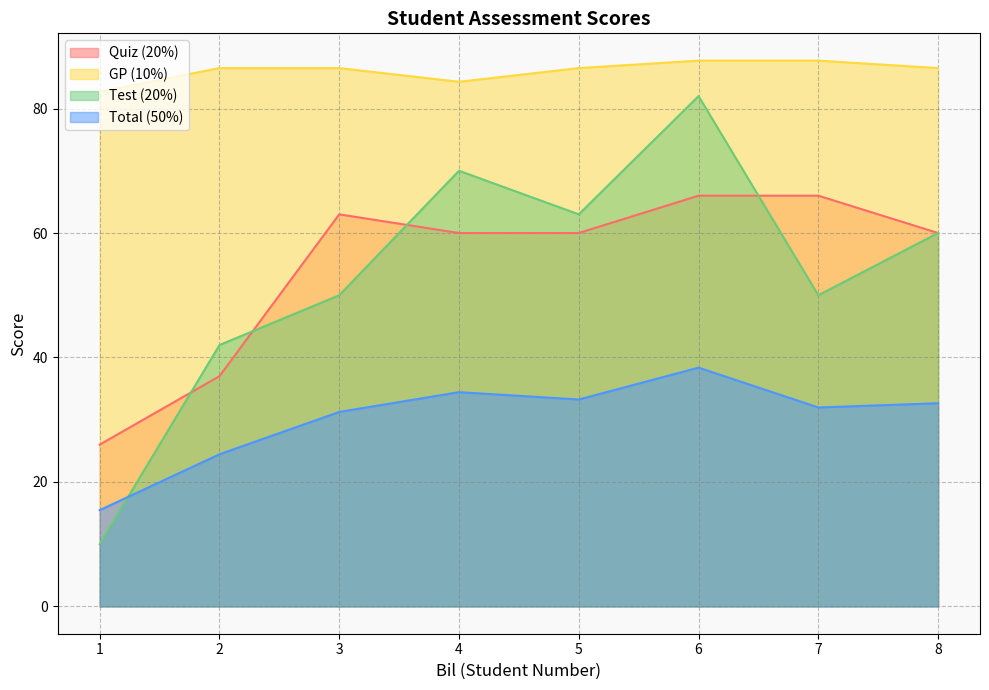

What is the difference between the maximum and minimum values in the Test (20%) series?

72.0